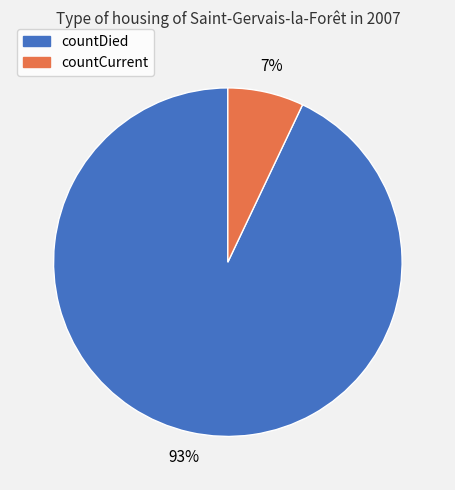

Which has a higher value, countDied or countCurrent?

countDied